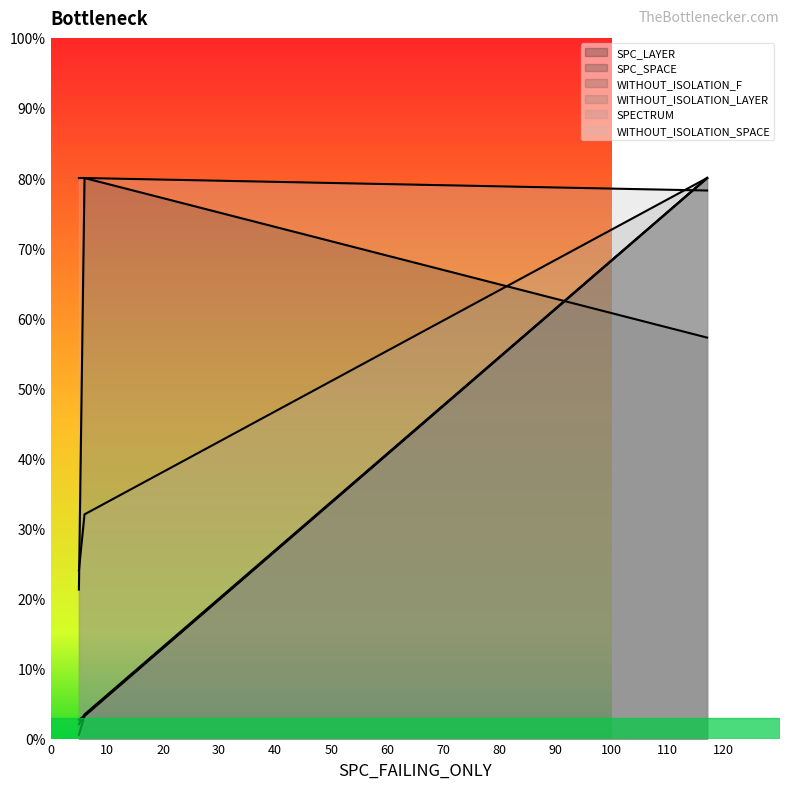

The SPC_LAYER series shows 116.2 at 6. True or false?

False